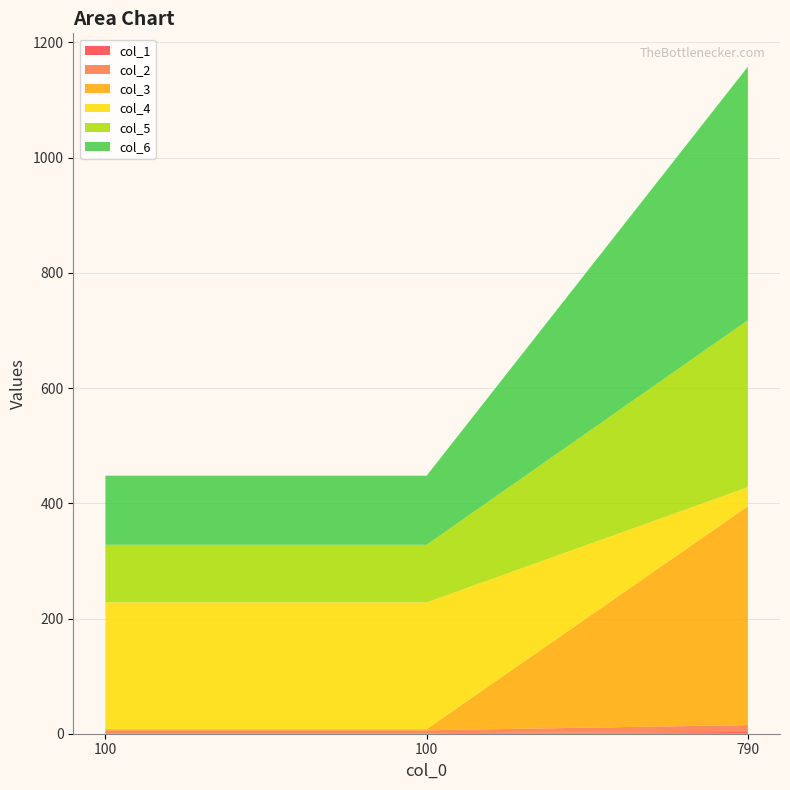

Reading left to right, what are all the values shown in this chart?

col_1: 100=1	100=1	790=3
col_2: 100=5	100=5	790=12
col_3: 100=2	100=2	790=380
col_4: 100=220	100=220	790=33
col_5: 100=100	100=100	790=290
col_6: 100=120	100=120	790=440